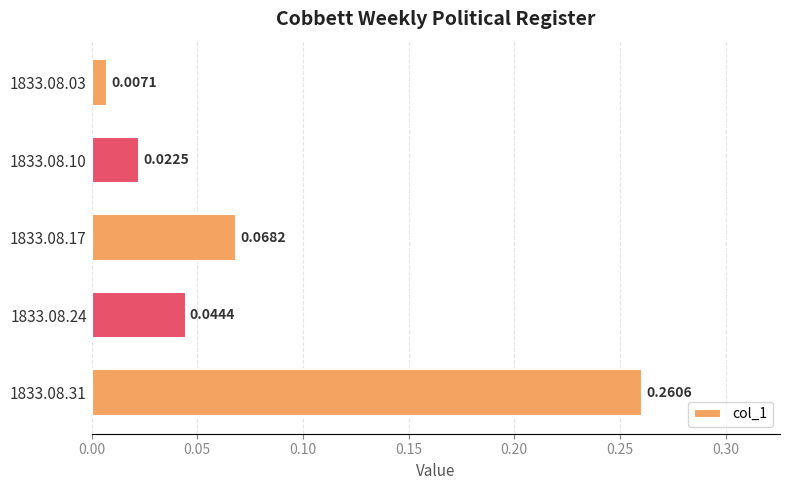

Count the number of categories in the chart.

5